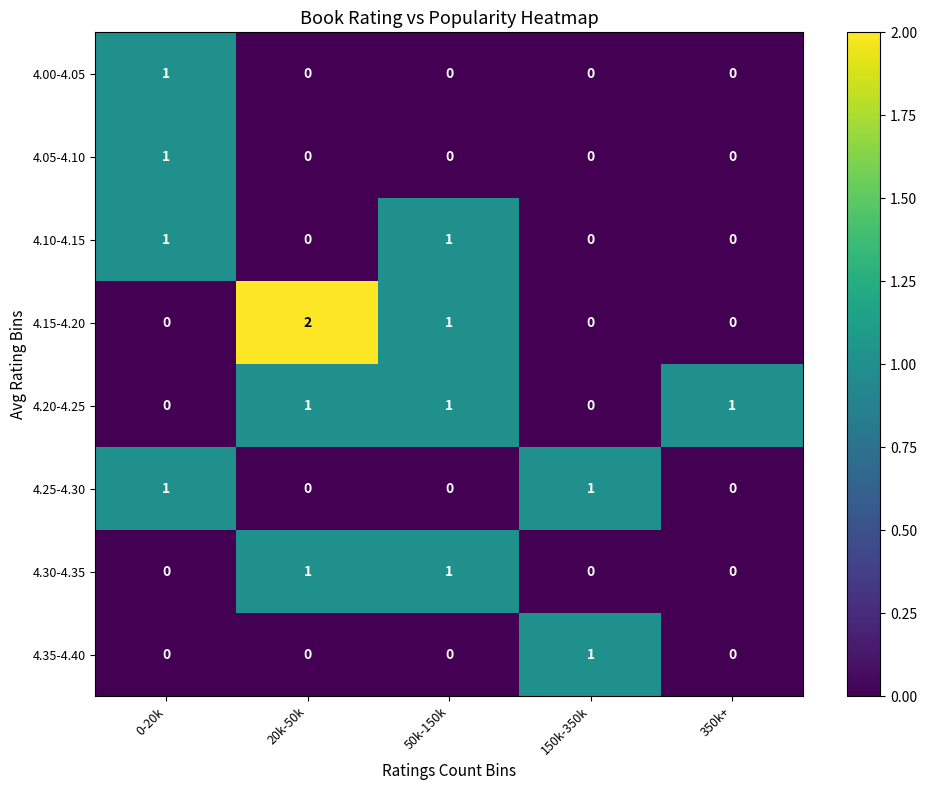

Which label corresponds to the largest value in the chart?

20k-50k